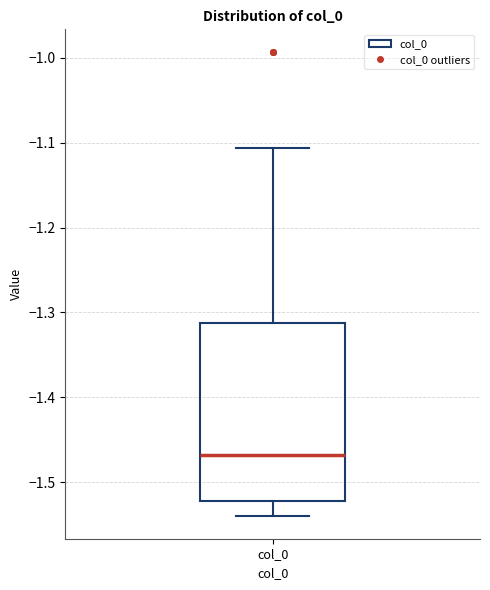

Transcribe this box plot: give where the median line is, the range the box spans, and where the two whiskers end, as read against the y-axis. The values are not printed on the chart, so give them approximately, as read against the axis.

median -1.47, box -1.52 to -1.31, whiskers -1.54 to -1.11